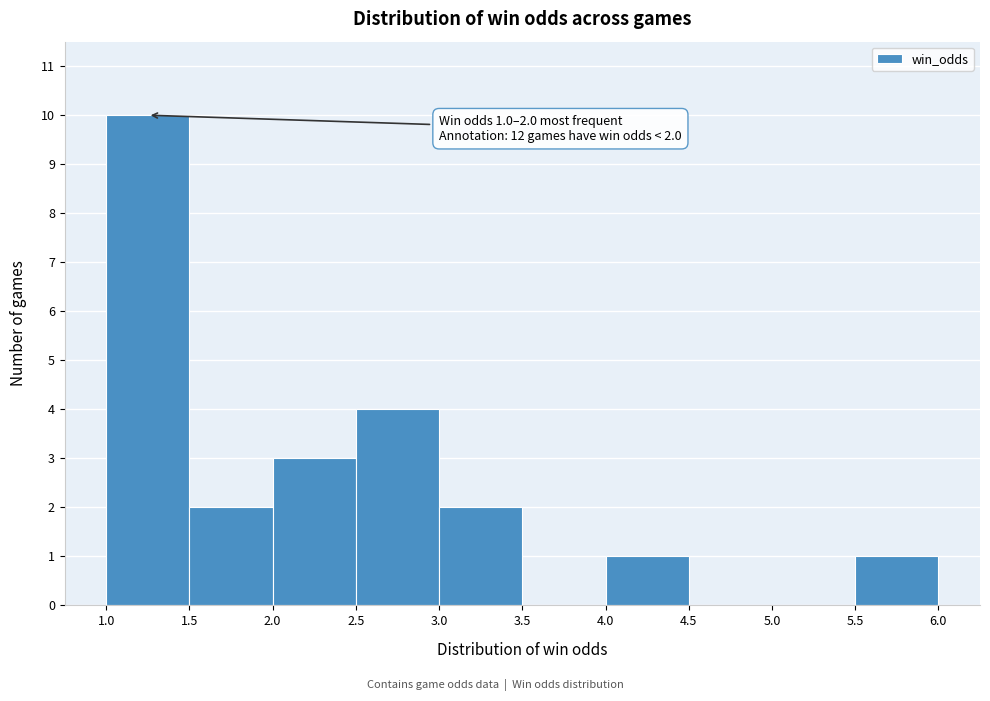

Which range on the x-axis has the tallest bar?

1.0 to 1.5